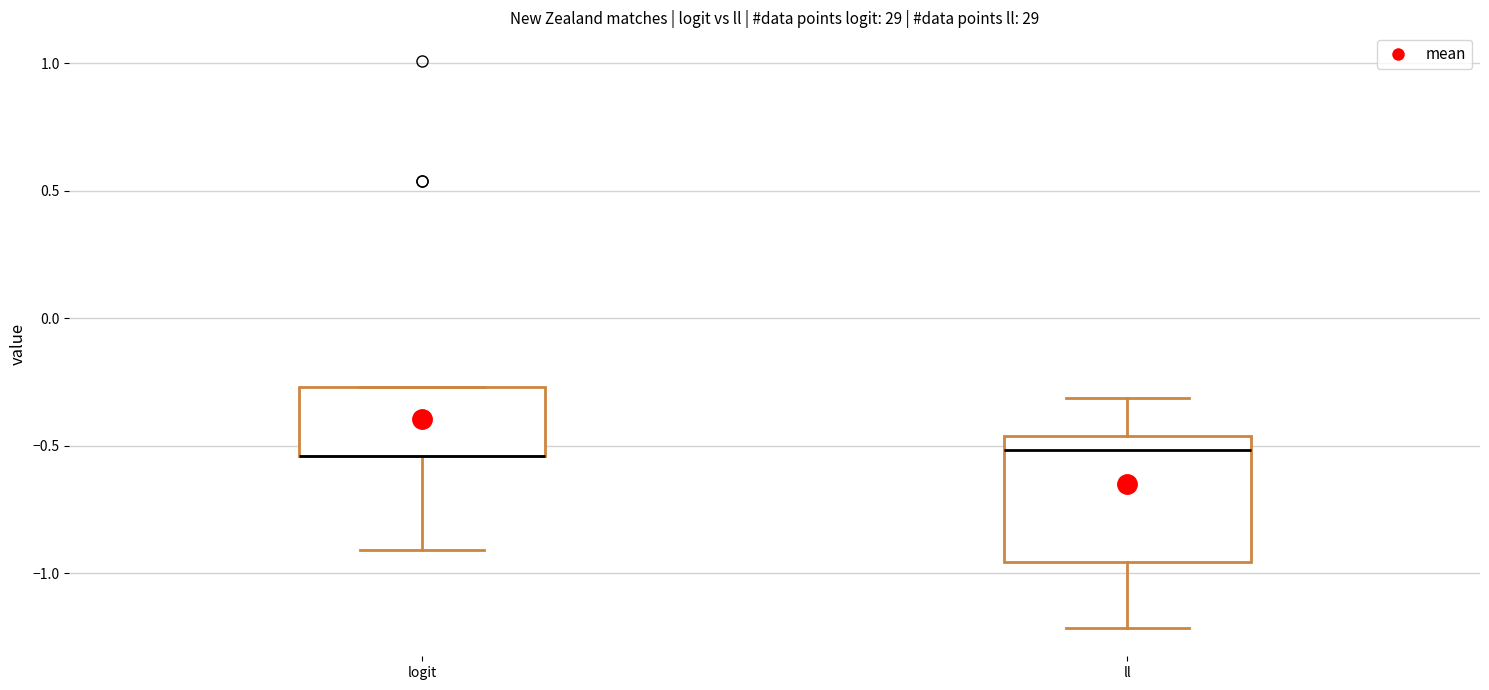

Which box is the tallest, from its lower edge to its upper edge?

ll